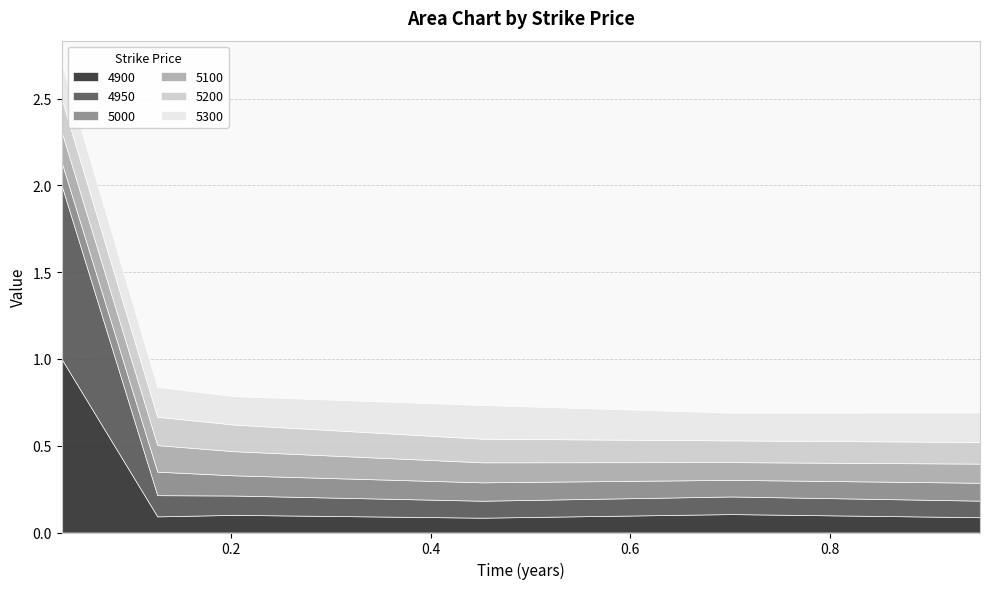

What is the label of the 3rd point from the left?

0.2027397260273973